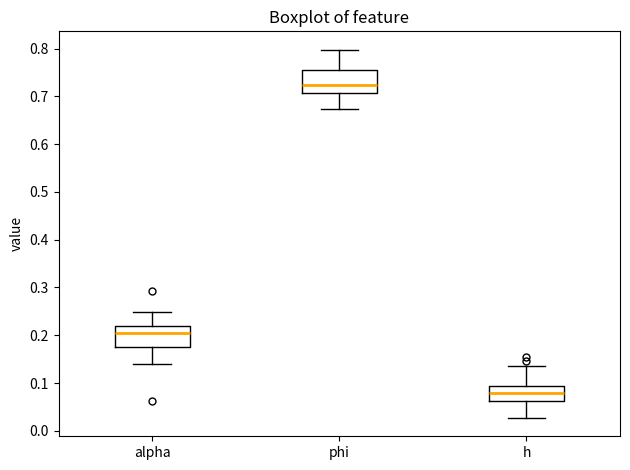

Reading left to right, read every box against the y-axis: the position of its median line, the range the box covers, and the ends of its whiskers. The values are not printed on the chart, so give them approximately, as read against the axis.

alpha: median 0.21, box 0.18 to 0.22, whiskers 0.14 to 0.25
phi: median 0.72, box 0.71 to 0.76, whiskers 0.67 to 0.80
h: median 0.08, box 0.06 to 0.09, whiskers 0.03 to 0.14